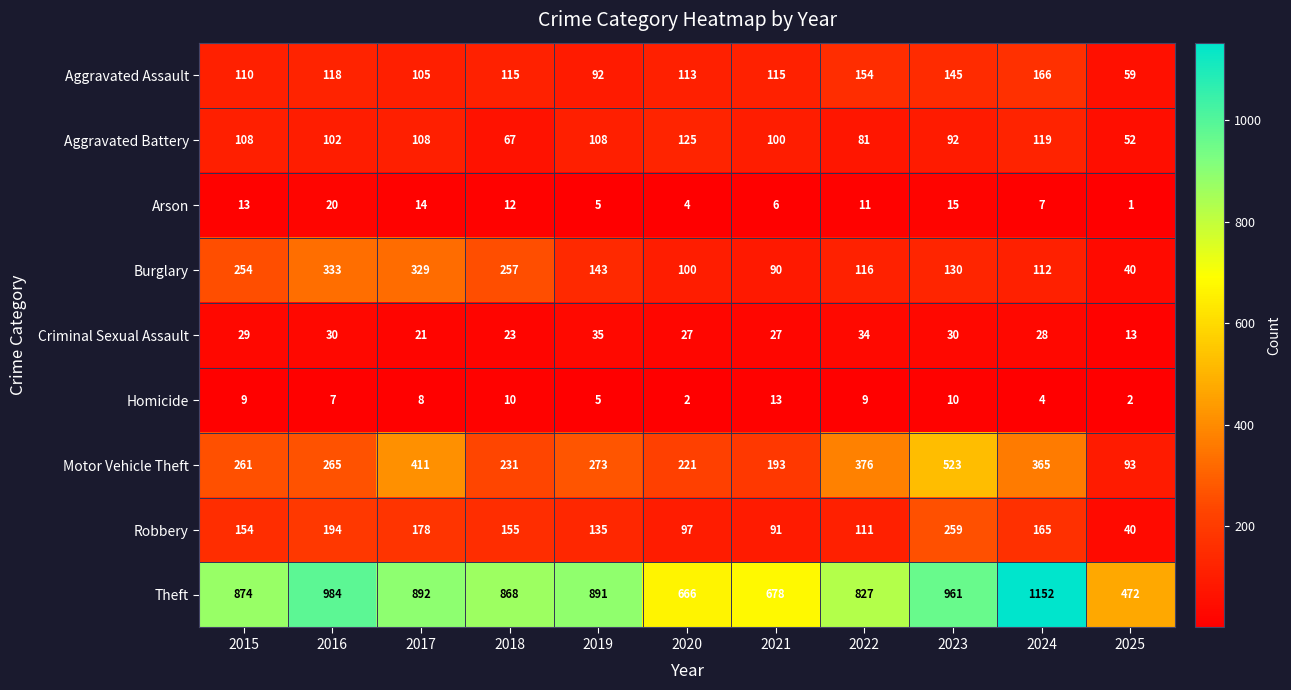

Which series has the widest spread of values?

Theft